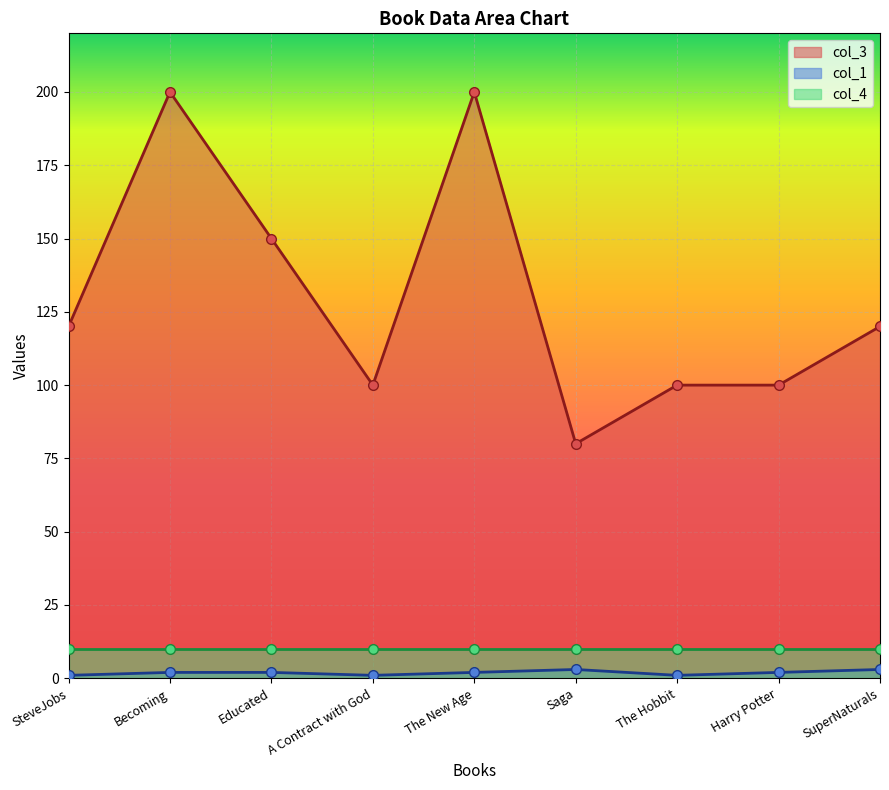

What is the smallest value displayed?

1